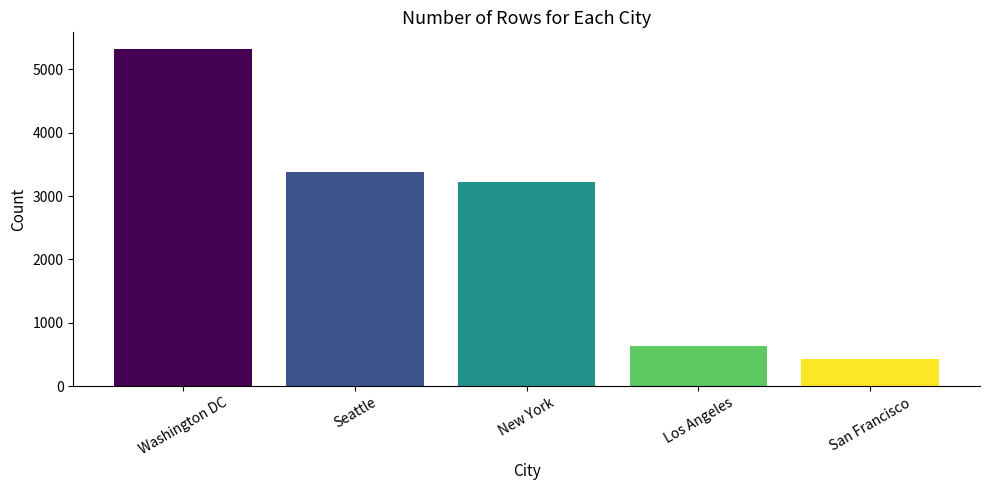

How many bars are there in total?

5